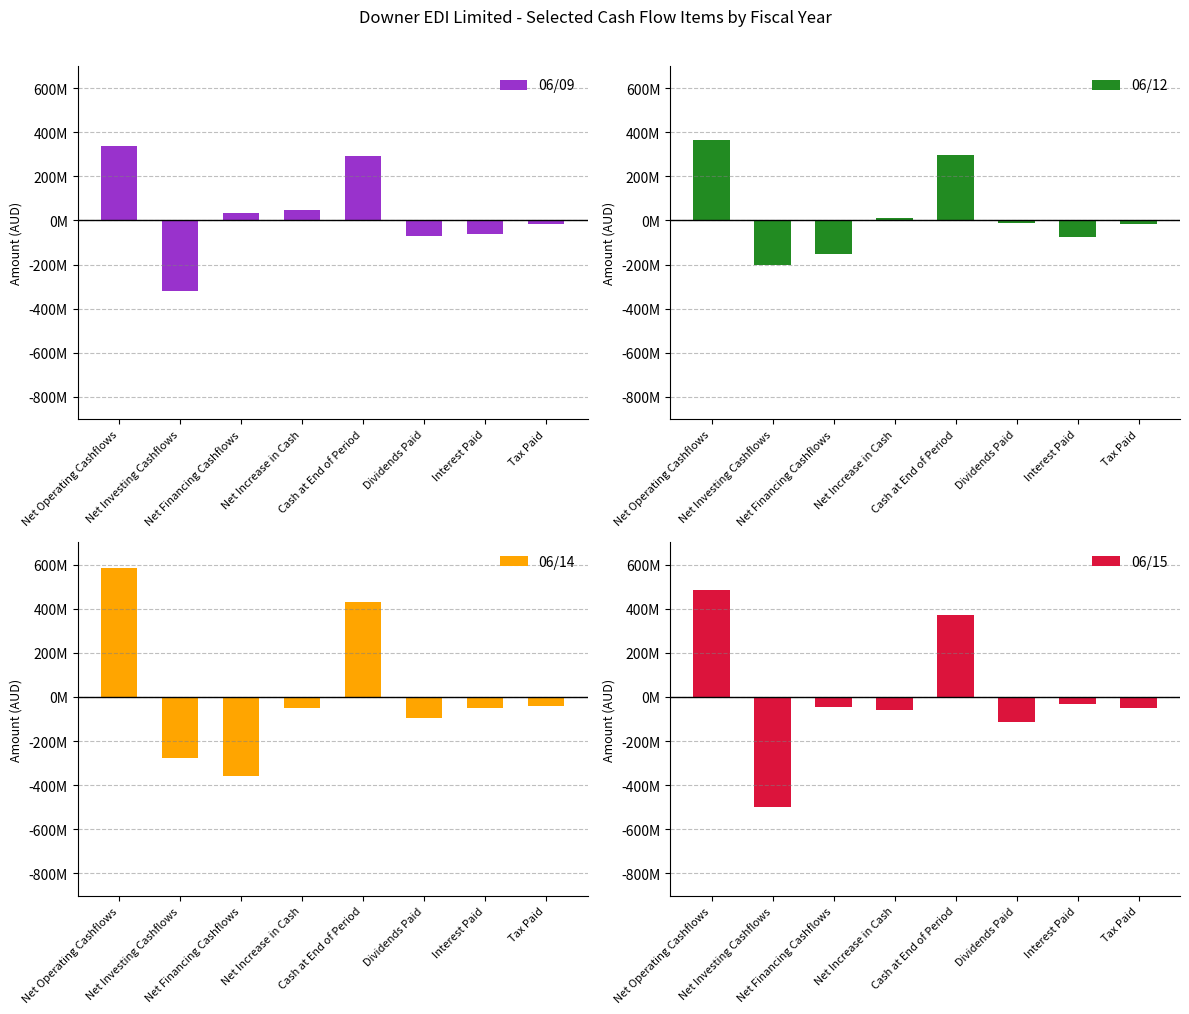

How many data points in 06/15 are less than -46800000?

4